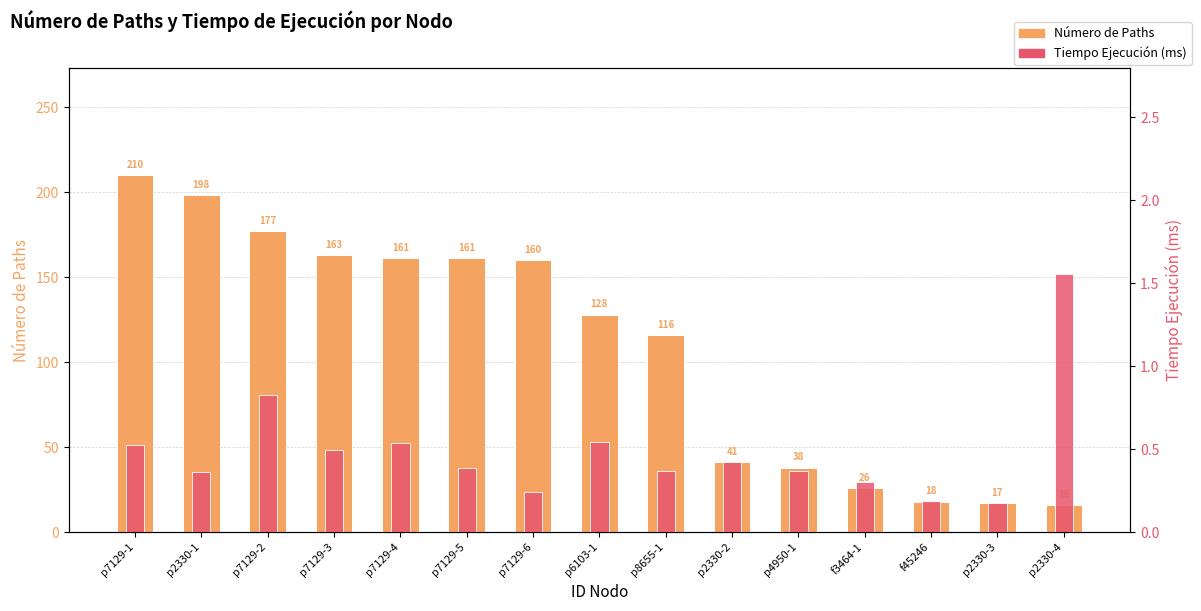

Is it true that Número de Paths equals 161.0 at p7129-5?

True